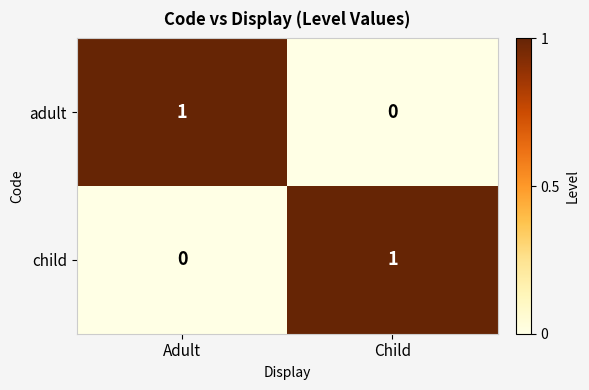

The child series shows 0 at Child. True or false?

False